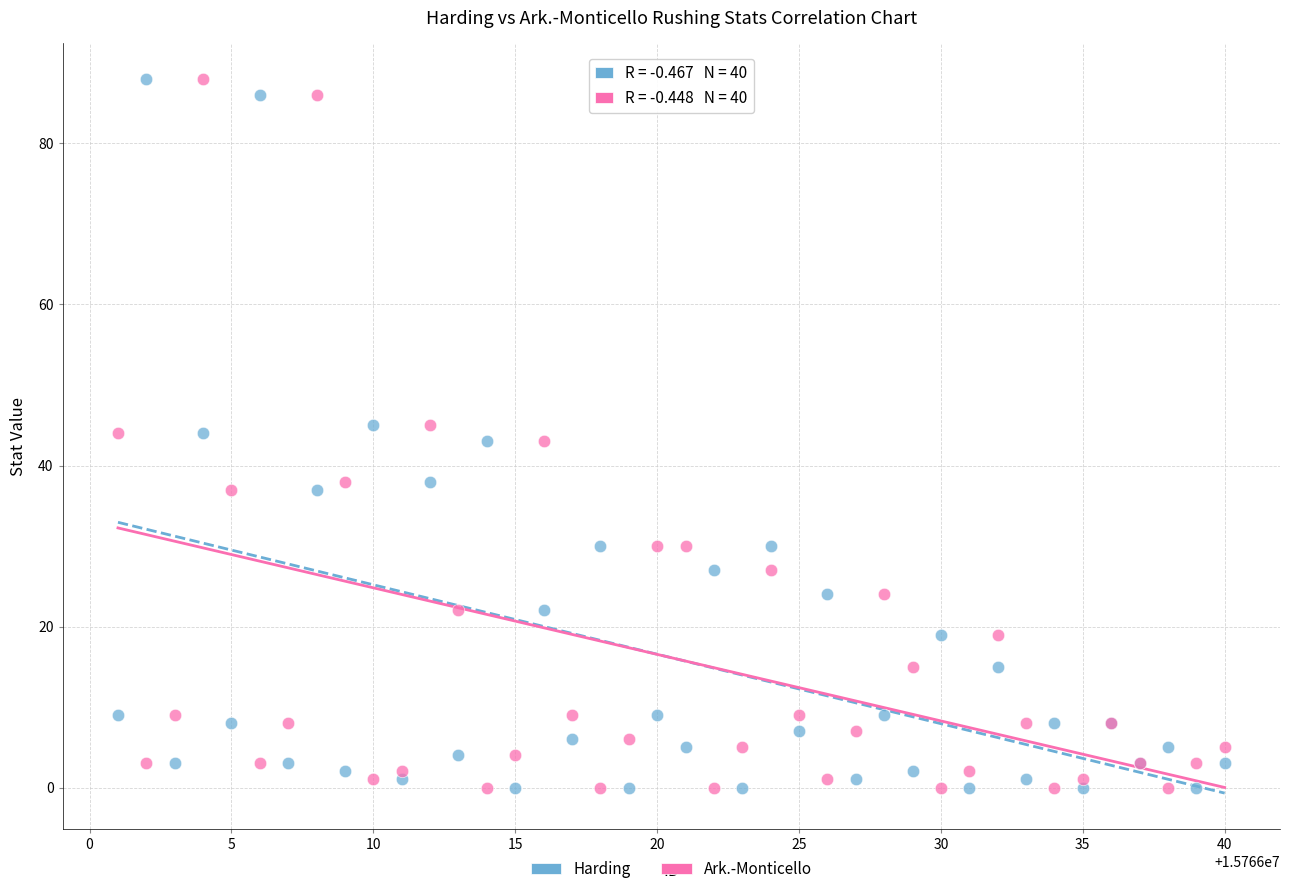

What are all the series names shown in the legend?

Harding, Ark.-Monticello